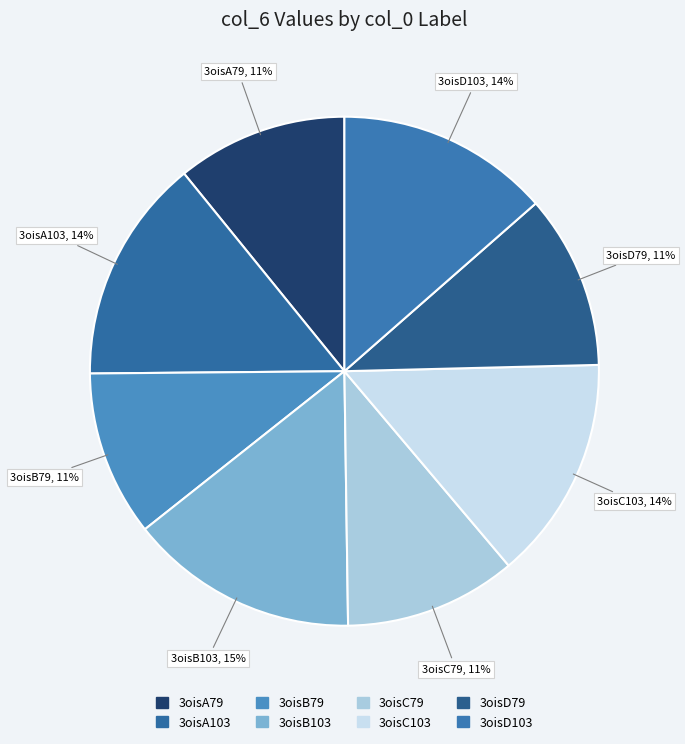

Do 3oisD103 and 3oisC79 together represent more than half of the pie?

No